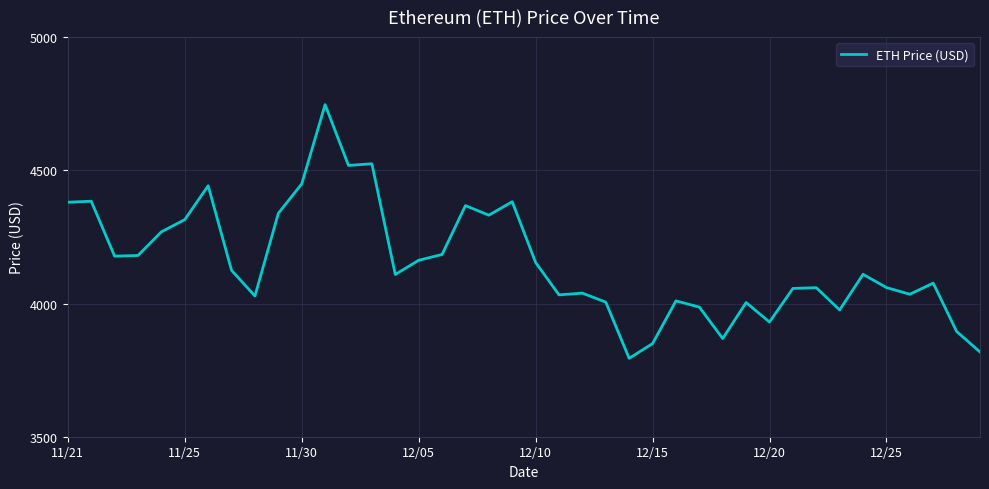

What is the minimum value shown in the chart?

3794.3